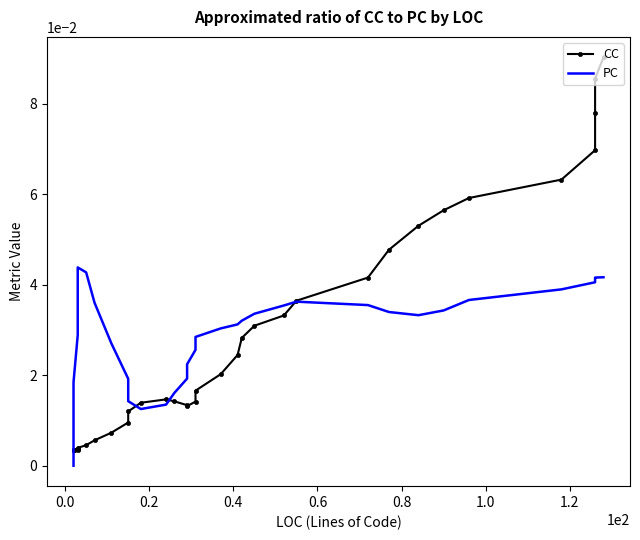

Which series ends up on top after the final intersection of CC and PC?

CC